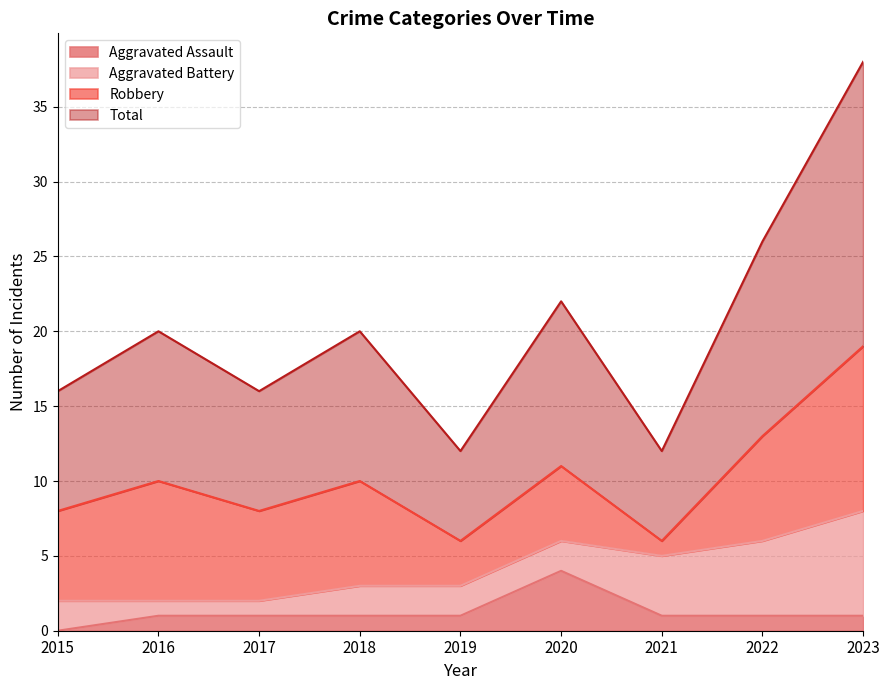

What is the highest value of the Aggravated Assault series?

4